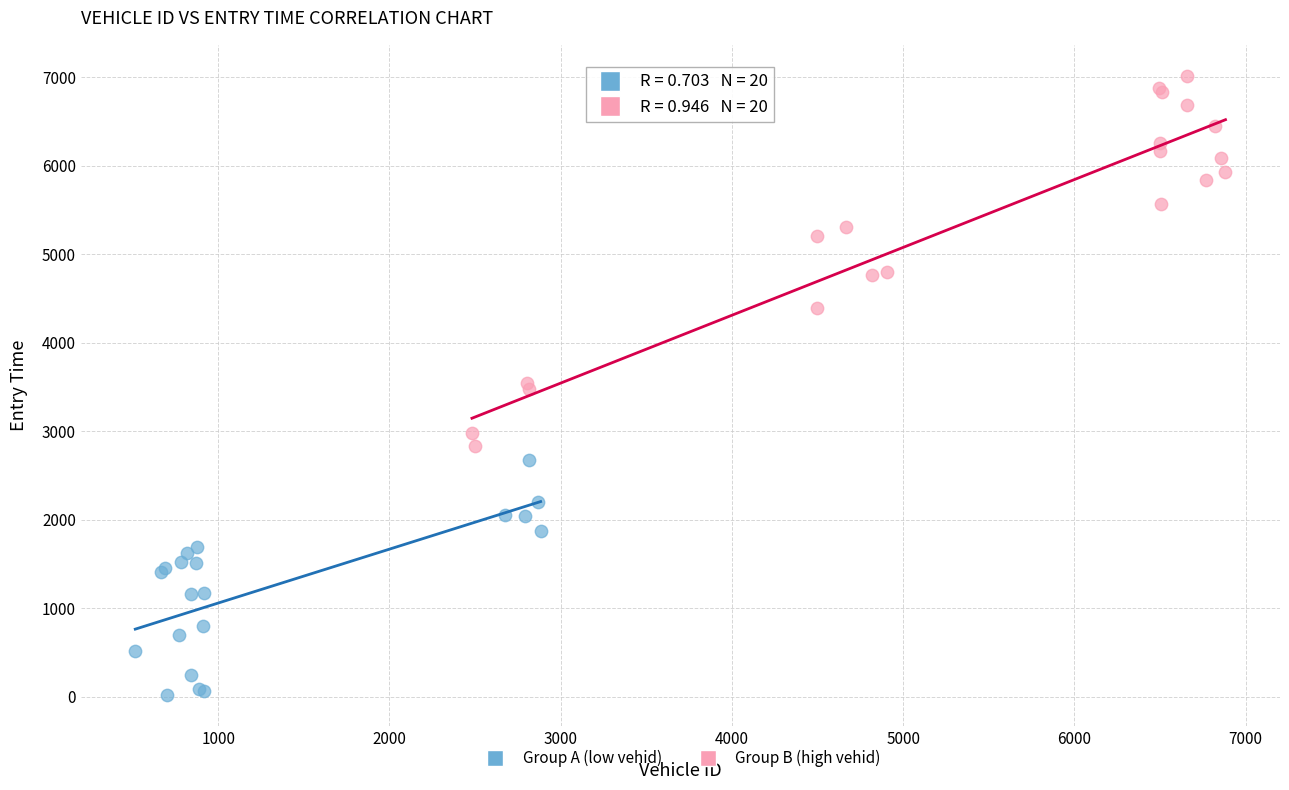

Which series reaches the minimum Y coordinate?

Group A (low vehid)